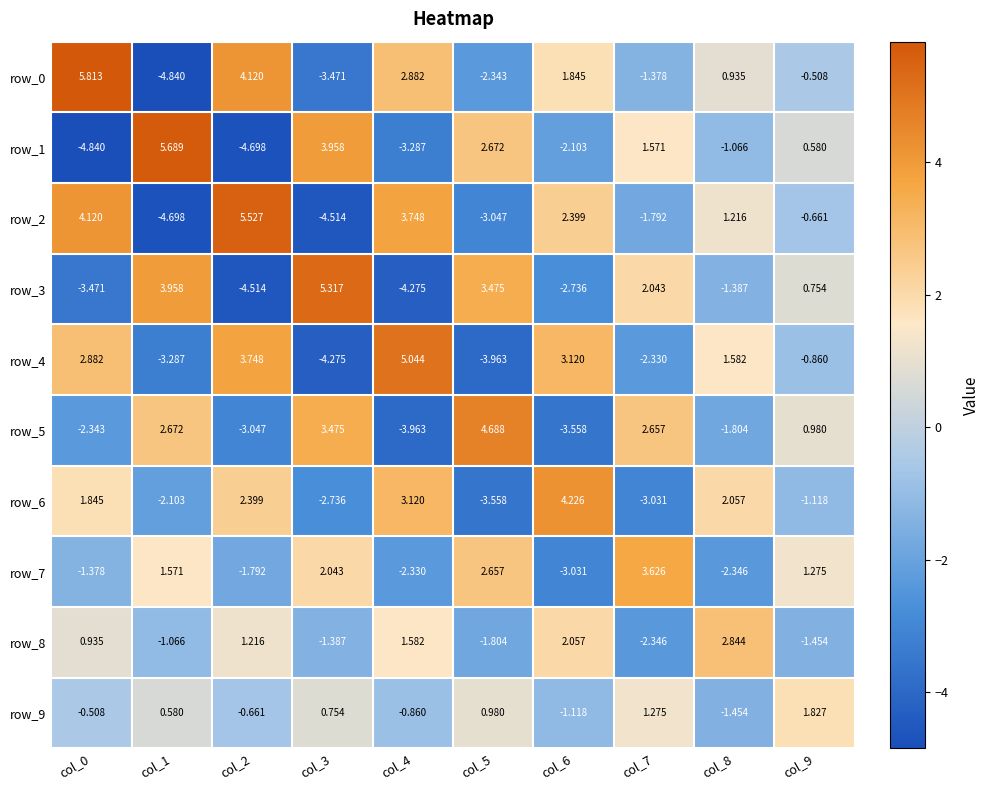

List the series in order of their peak value, lowest first.

row_9, row_8, row_7, row_6, row_5, row_4, row_3, row_2, row_1, row_0